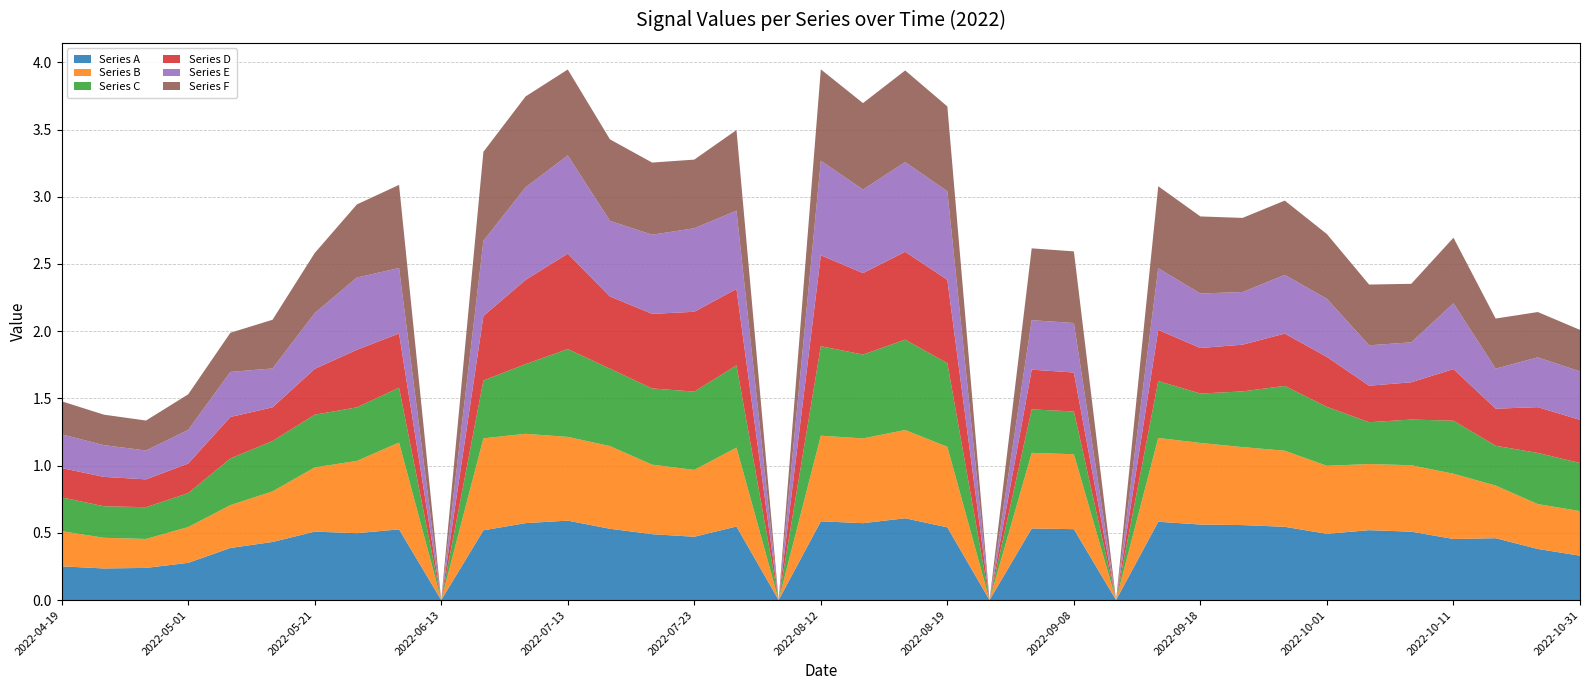

Reading left to right, what are all the values shown in this chart?

Series A: 2022-04-19=0.3	2022-04-21=0.2	2022-04-26=0.2	2022-05-01=0.3	2022-05-14=0.4	2022-05-16=0.4	2022-05-21=0.5	2022-05-31=0.5	2022-06-08=0.5	2022-06-13=0.0	2022-06-15=0.5	2022-06-23=0.6	2022-07-13=0.6	2022-07-18=0.5	2022-07-20=0.5	2022-07-23=0.5	2022-07-28=0.5	2022-08-02=0.0	2022-08-12=0.6	2022-08-14=0.6	2022-08-17=0.6	2022-08-19=0.5	2022-09-03=0.0	2022-09-06=0.5	2022-09-08=0.5	2022-09-11=0.0	2022-09-13=0.6	2022-09-18=0.6	2022-09-23=0.6	2022-09-28=0.5	2022-10-01=0.5	2022-10-06=0.5	2022-10-08=0.5	2022-10-11=0.5	2022-10-13=0.5	2022-10-21=0.4	2022-10-31=0.3
Series B: 2022-04-19=0.3	2022-04-21=0.2	2022-04-26=0.2	2022-05-01=0.3	2022-05-14=0.3	2022-05-16=0.4	2022-05-21=0.5	2022-05-31=0.5	2022-06-08=0.6	2022-06-13=0.0	2022-06-15=0.7	2022-06-23=0.7	2022-07-13=0.6	2022-07-18=0.6	2022-07-20=0.5	2022-07-23=0.5	2022-07-28=0.6	2022-08-02=0.0	2022-08-12=0.6	2022-08-14=0.6	2022-08-17=0.7	2022-08-19=0.6	2022-09-03=0.0	2022-09-06=0.6	2022-09-08=0.6	2022-09-11=0.0	2022-09-13=0.6	2022-09-18=0.6	2022-09-23=0.6	2022-09-28=0.6	2022-10-01=0.5	2022-10-06=0.5	2022-10-08=0.5	2022-10-11=0.5	2022-10-13=0.4	2022-10-21=0.3	2022-10-31=0.3
Series C: 2022-04-19=0.3	2022-04-21=0.2	2022-04-26=0.2	2022-05-01=0.3	2022-05-14=0.3	2022-05-16=0.4	2022-05-21=0.4	2022-05-31=0.4	2022-06-08=0.4	2022-06-13=0.0	2022-06-15=0.4	2022-06-23=0.5	2022-07-13=0.7	2022-07-18=0.6	2022-07-20=0.6	2022-07-23=0.6	2022-07-28=0.6	2022-08-02=0.0	2022-08-12=0.7	2022-08-14=0.6	2022-08-17=0.7	2022-08-19=0.6	2022-09-03=0.0	2022-09-06=0.3	2022-09-08=0.3	2022-09-11=0.0	2022-09-13=0.4	2022-09-18=0.4	2022-09-23=0.4	2022-09-28=0.5	2022-10-01=0.4	2022-10-06=0.3	2022-10-08=0.3	2022-10-11=0.4	2022-10-13=0.3	2022-10-21=0.4	2022-10-31=0.4
Series D: 2022-04-19=0.2	2022-04-21=0.2	2022-04-26=0.2	2022-05-01=0.2	2022-05-14=0.3	2022-05-16=0.3	2022-05-21=0.3	2022-05-31=0.4	2022-06-08=0.4	2022-06-13=0.0	2022-06-15=0.5	2022-06-23=0.6	2022-07-13=0.7	2022-07-18=0.5	2022-07-20=0.6	2022-07-23=0.6	2022-07-28=0.6	2022-08-02=0.0	2022-08-12=0.7	2022-08-14=0.6	2022-08-17=0.7	2022-08-19=0.6	2022-09-03=0.0	2022-09-06=0.3	2022-09-08=0.3	2022-09-11=0.0	2022-09-13=0.4	2022-09-18=0.3	2022-09-23=0.3	2022-09-28=0.4	2022-10-01=0.4	2022-10-06=0.3	2022-10-08=0.3	2022-10-11=0.4	2022-10-13=0.3	2022-10-21=0.3	2022-10-31=0.3
Series E: 2022-04-19=0.3	2022-04-21=0.2	2022-04-26=0.2	2022-05-01=0.3	2022-05-14=0.3	2022-05-16=0.3	2022-05-21=0.4	2022-05-31=0.5	2022-06-08=0.5	2022-06-13=0.0	2022-06-15=0.6	2022-06-23=0.7	2022-07-13=0.7	2022-07-18=0.6	2022-07-20=0.6	2022-07-23=0.6	2022-07-28=0.6	2022-08-02=0.0	2022-08-12=0.7	2022-08-14=0.6	2022-08-17=0.7	2022-08-19=0.7	2022-09-03=0.0	2022-09-06=0.4	2022-09-08=0.4	2022-09-11=0.0	2022-09-13=0.5	2022-09-18=0.4	2022-09-23=0.4	2022-09-28=0.4	2022-10-01=0.4	2022-10-06=0.3	2022-10-08=0.3	2022-10-11=0.5	2022-10-13=0.3	2022-10-21=0.4	2022-10-31=0.4
Series F: 2022-04-19=0.2	2022-04-21=0.2	2022-04-26=0.2	2022-05-01=0.3	2022-05-14=0.3	2022-05-16=0.4	2022-05-21=0.4	2022-05-31=0.5	2022-06-08=0.6	2022-06-13=0.0	2022-06-15=0.7	2022-06-23=0.7	2022-07-13=0.6	2022-07-18=0.6	2022-07-20=0.5	2022-07-23=0.5	2022-07-28=0.6	2022-08-02=0.0	2022-08-12=0.7	2022-08-14=0.6	2022-08-17=0.7	2022-08-19=0.6	2022-09-03=0.0	2022-09-06=0.5	2022-09-08=0.5	2022-09-11=0.0	2022-09-13=0.6	2022-09-18=0.6	2022-09-23=0.6	2022-09-28=0.6	2022-10-01=0.5	2022-10-06=0.5	2022-10-08=0.4	2022-10-11=0.5	2022-10-13=0.4	2022-10-21=0.3	2022-10-31=0.3